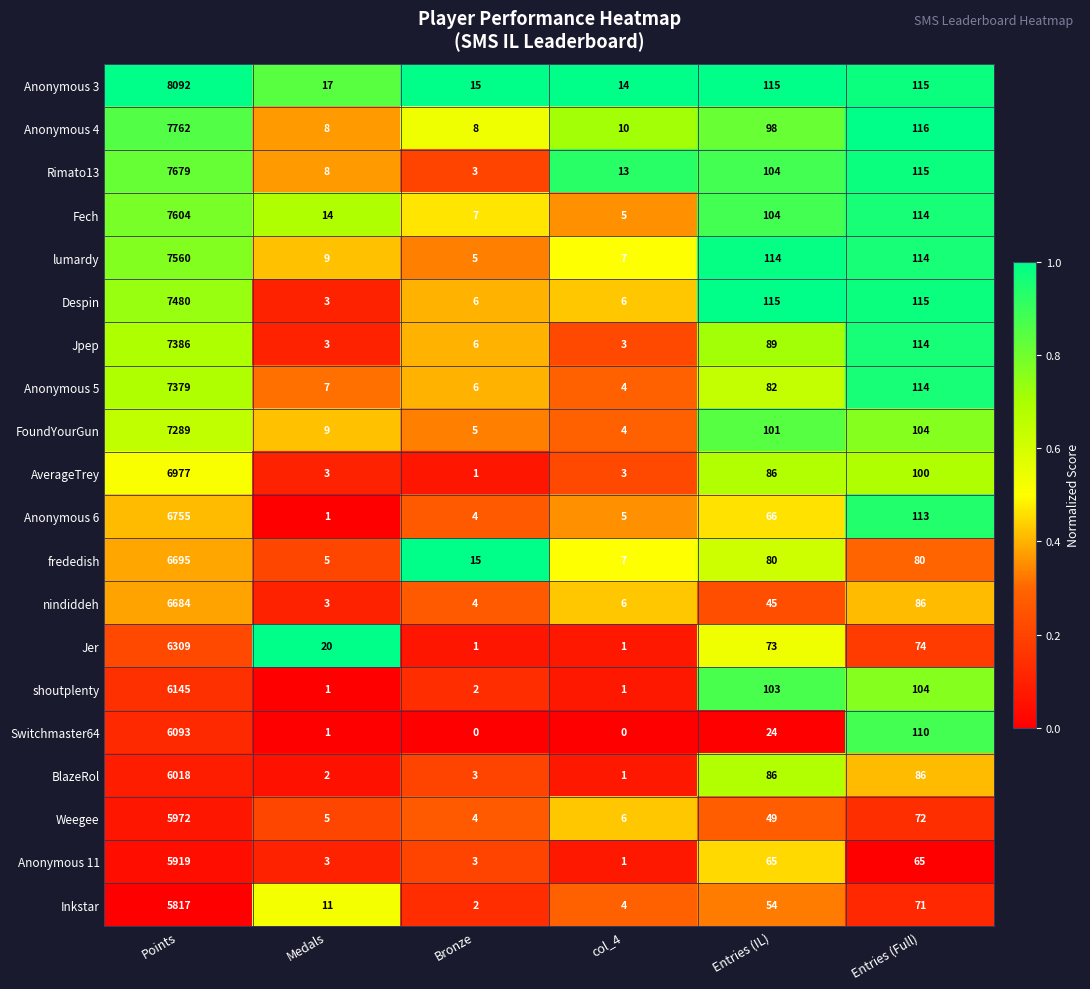

Which series has the largest total across all categories?

Anonymous 3